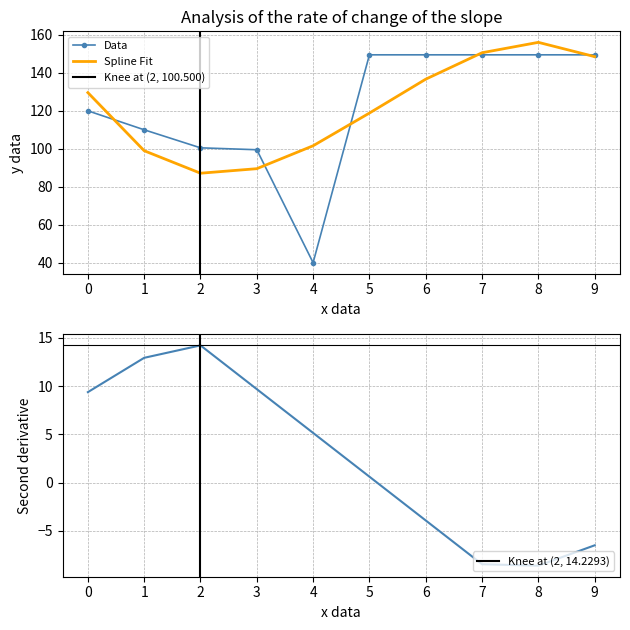

What is the greatest value displayed?

149.5